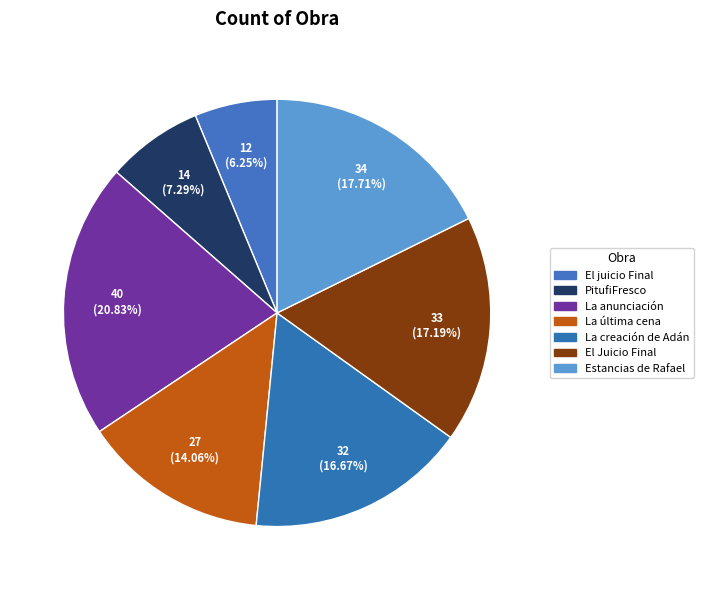

To the nearest percent, what is the difference between the largest and smallest slice percentages?

15%